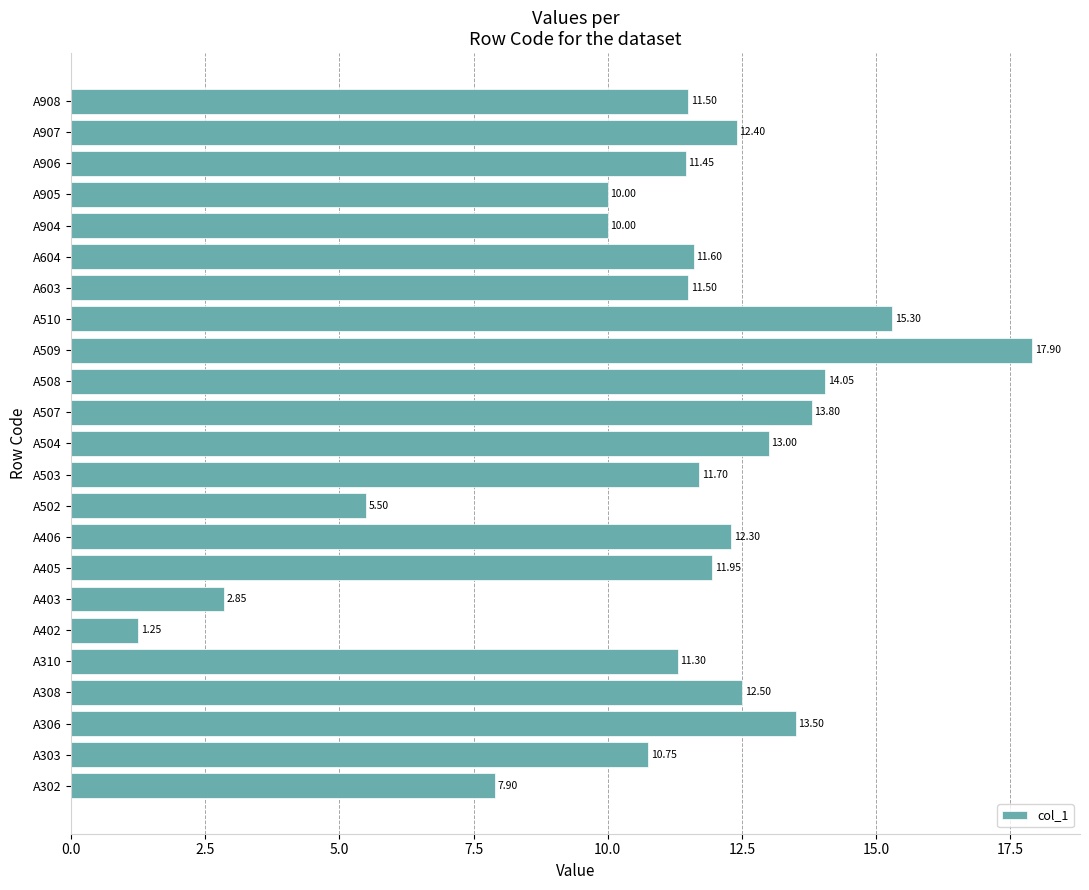

What is the sum of all values?

254.0